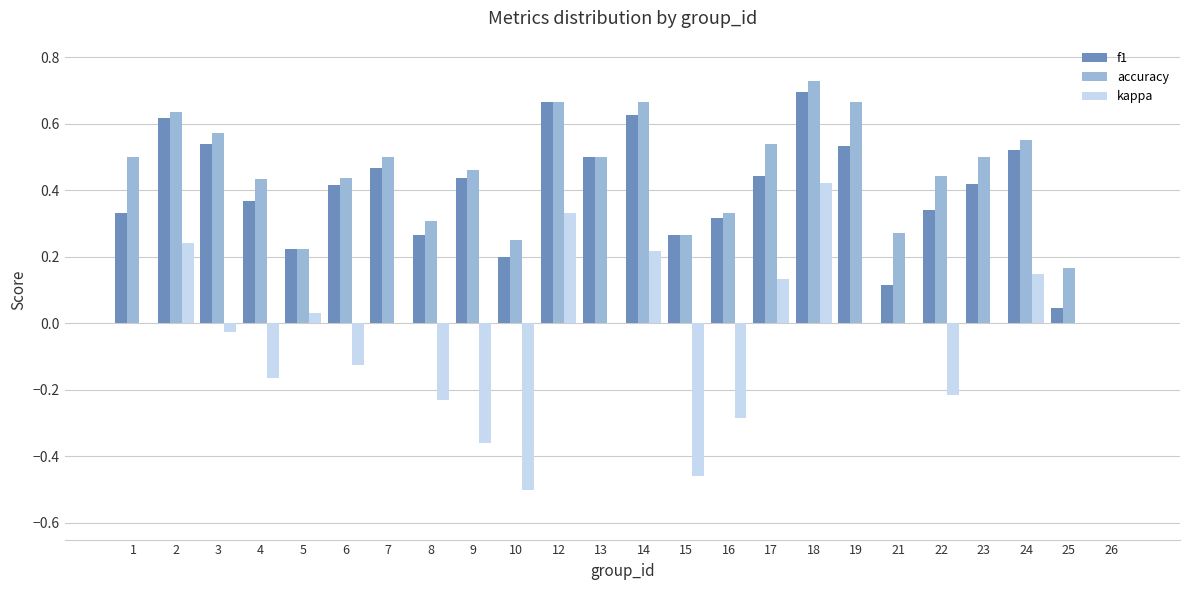

Is it true that accuracy equals 0.2 at 5?

True